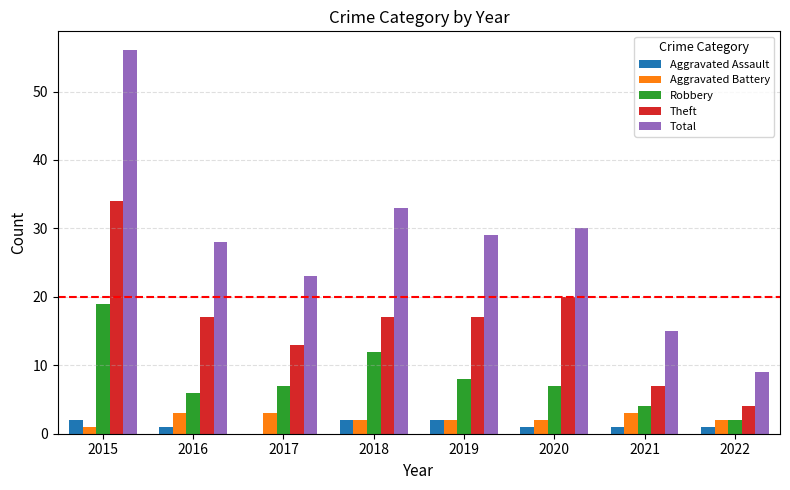

Which series has the largest total across all categories?

Total